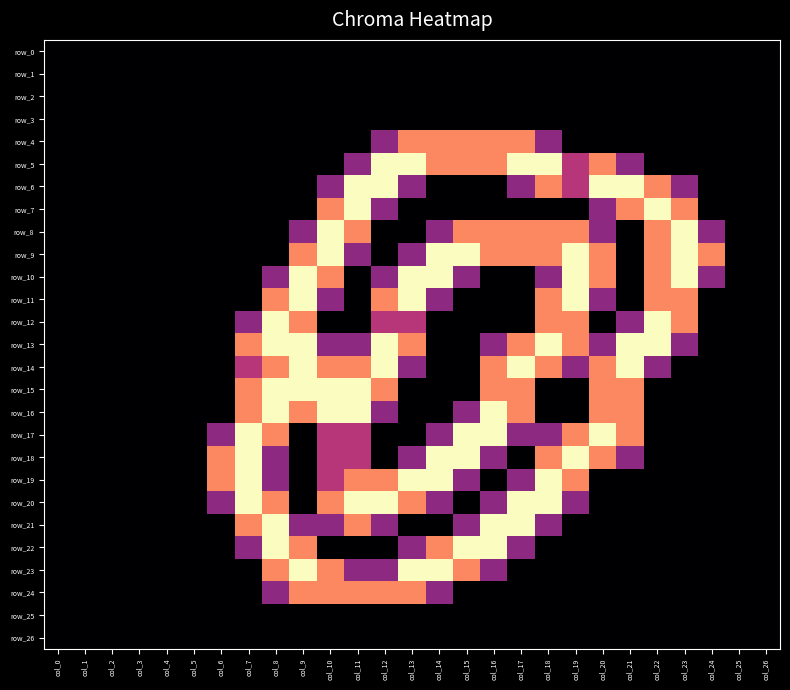

Which series has the widest spread of values?

row_5